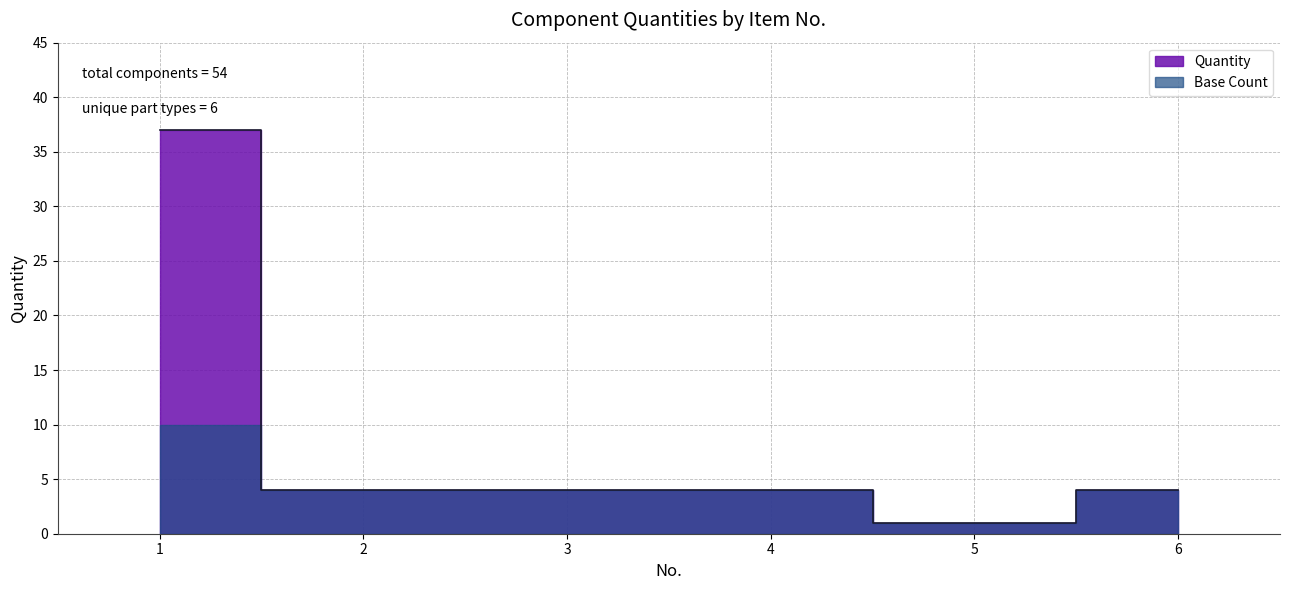

At which label does the data first exceed 4?

1